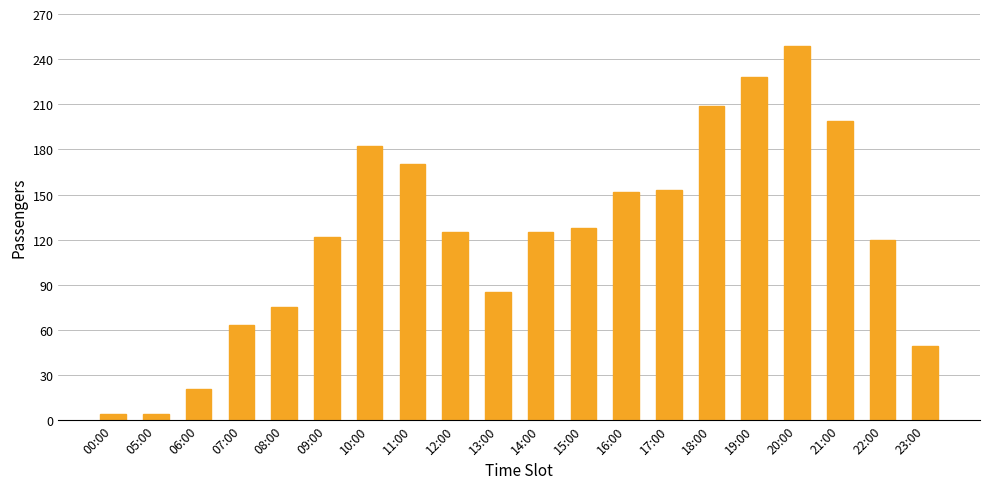

At which label does the data first exceed 125?

10:00